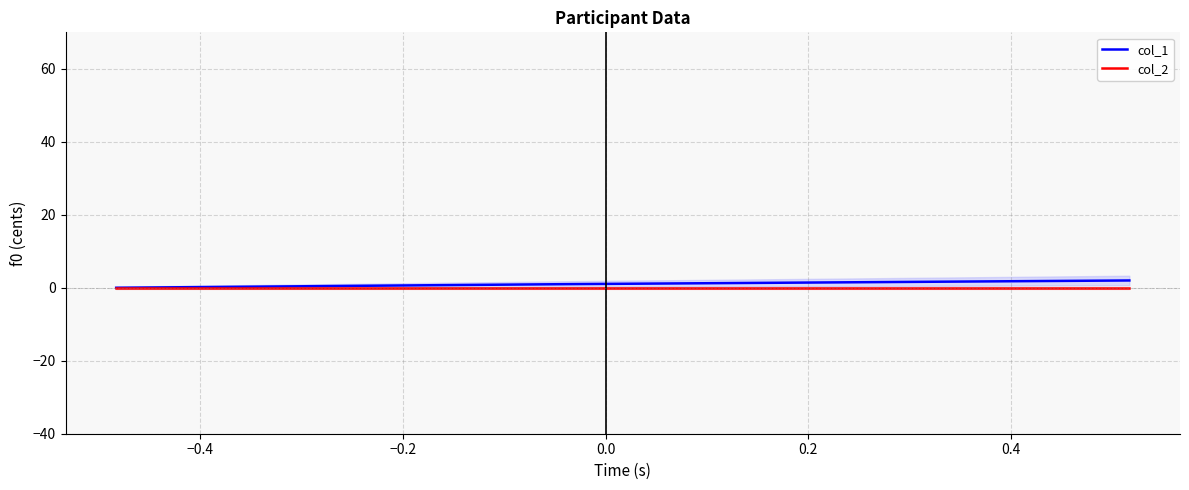

Count the number of categories in the chart.

3